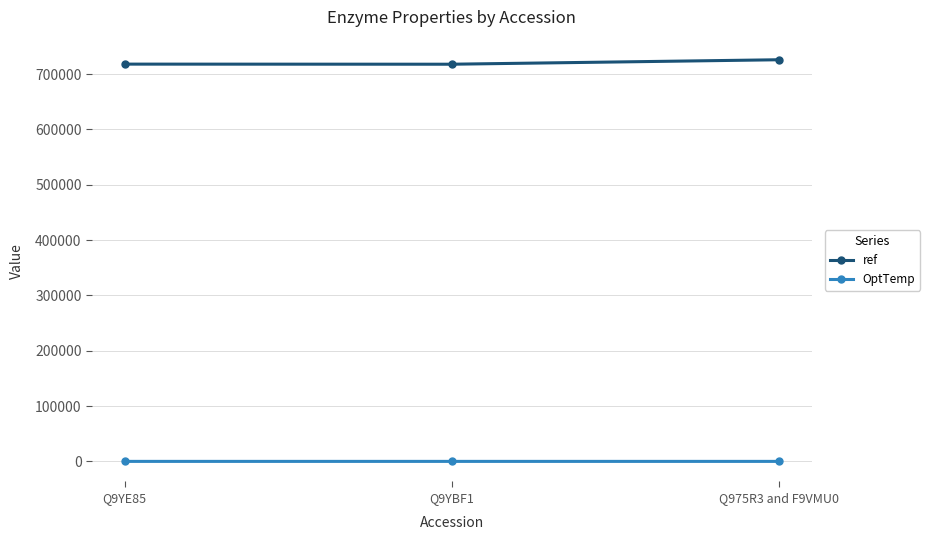

What is the maximum value for OptTemp?

70